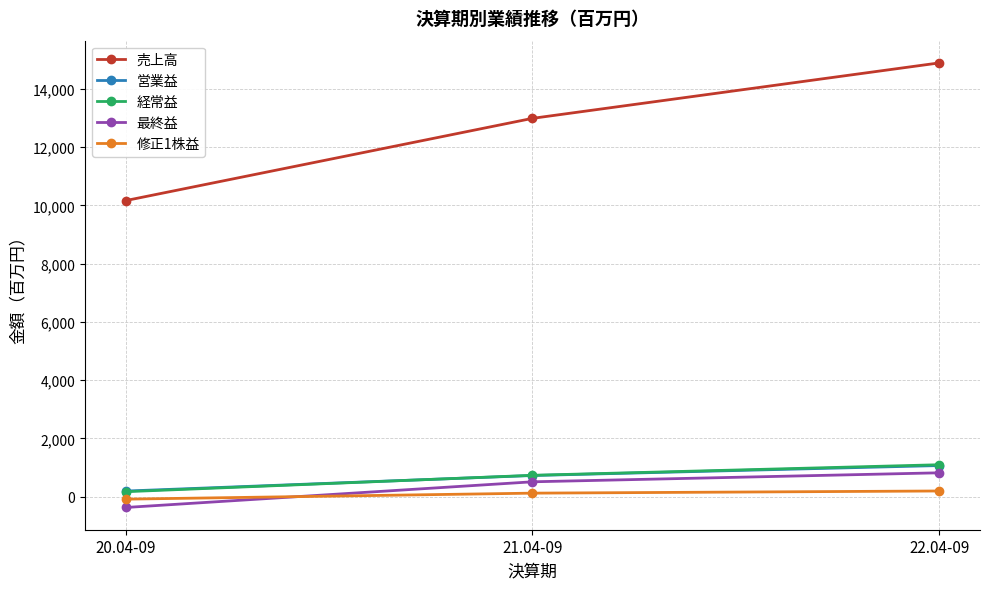

How many lines are shown in the chart?

5